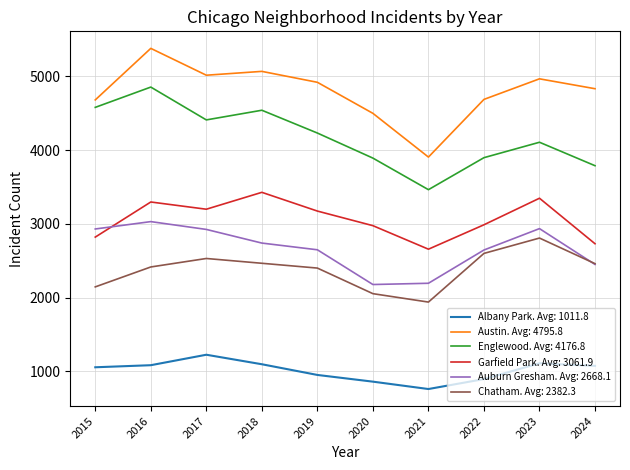

What are all the series names shown in the legend?

Albany Park. Avg: 1011.8, Austin. Avg: 4795.8, Englewood. Avg: 4176.8, Garfield Park. Avg: 3061.9, Auburn Gresham. Avg: 2668.1, Chatham. Avg: 2382.3